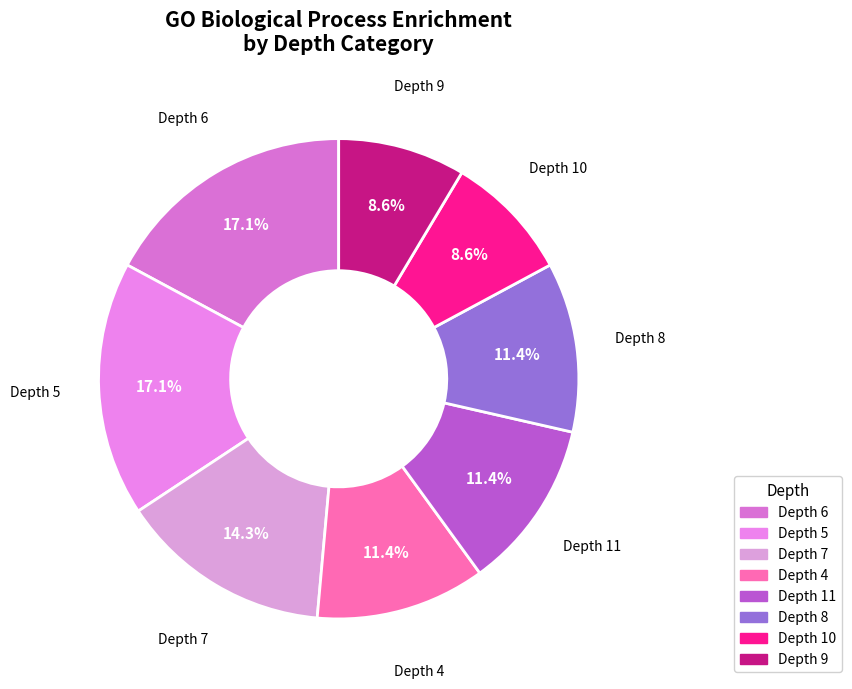

Does any single category account for the majority?

No